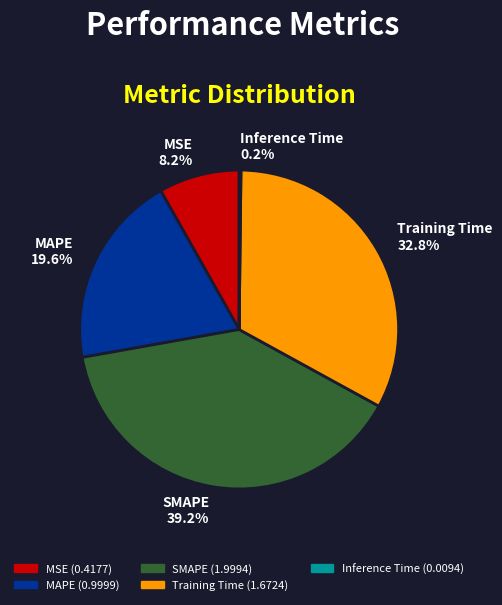

The SMAPE slice represents 39% of the pie. True or false?

True